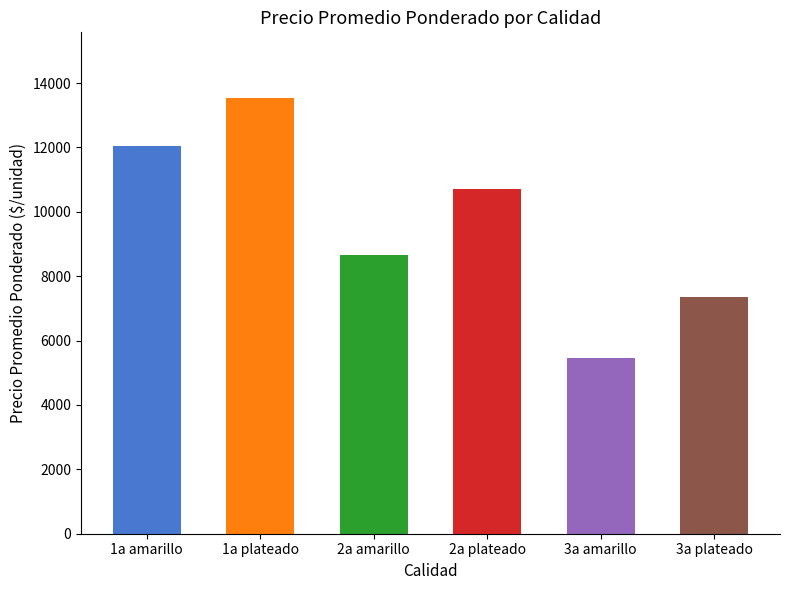

Is it true that the value at 3a plateado is 7344?

True